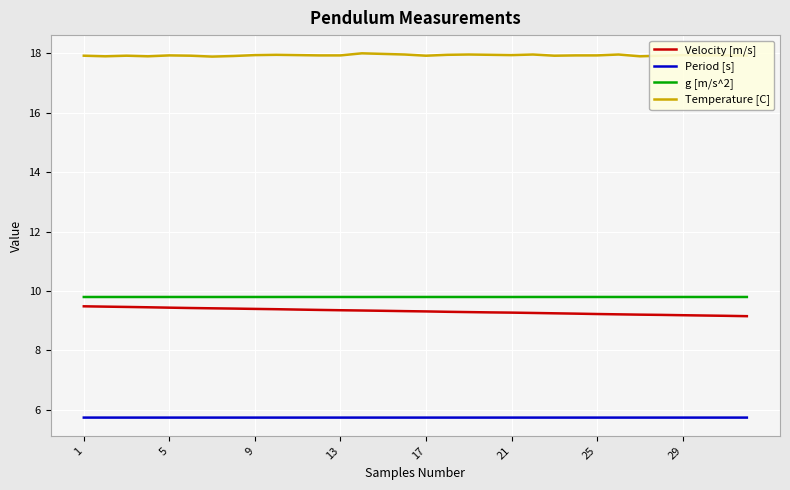

What is the highest value of the Velocity [m/s] series?

9.5